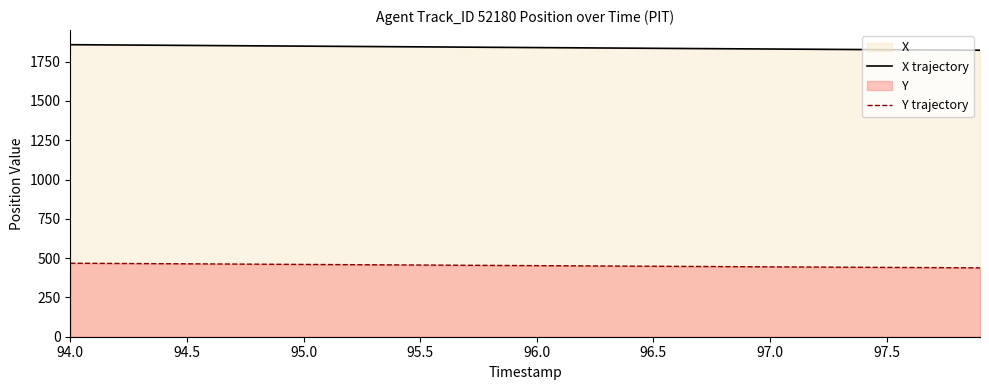

Which series has the largest range (max minus min)?

X trajectory